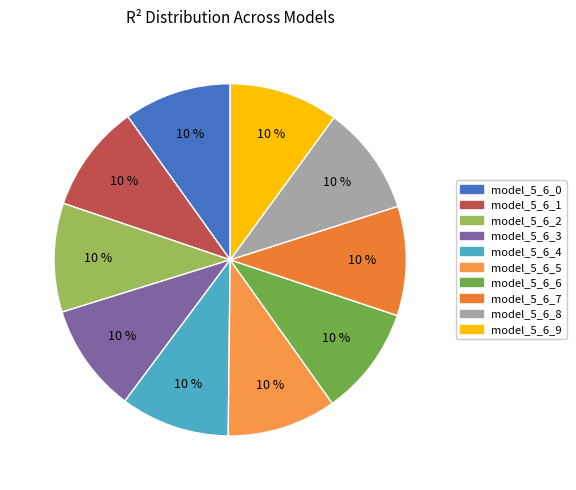

How many slices are in this pie chart?

10